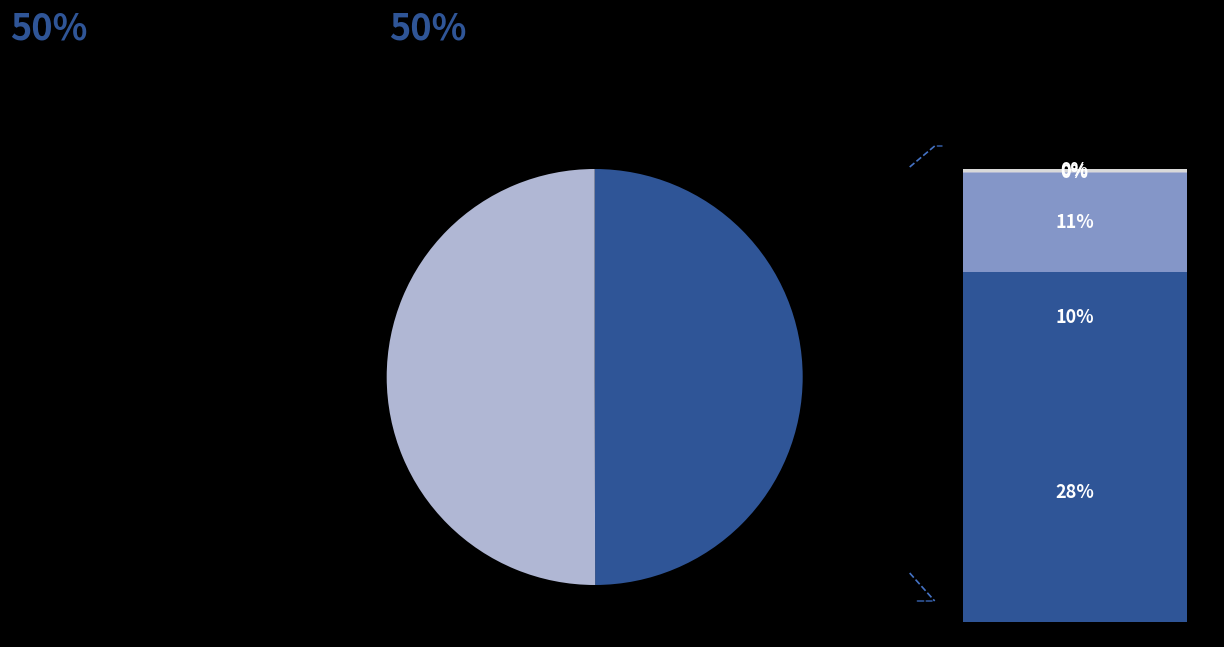

Which category has the biggest portion of the pie?

Solar